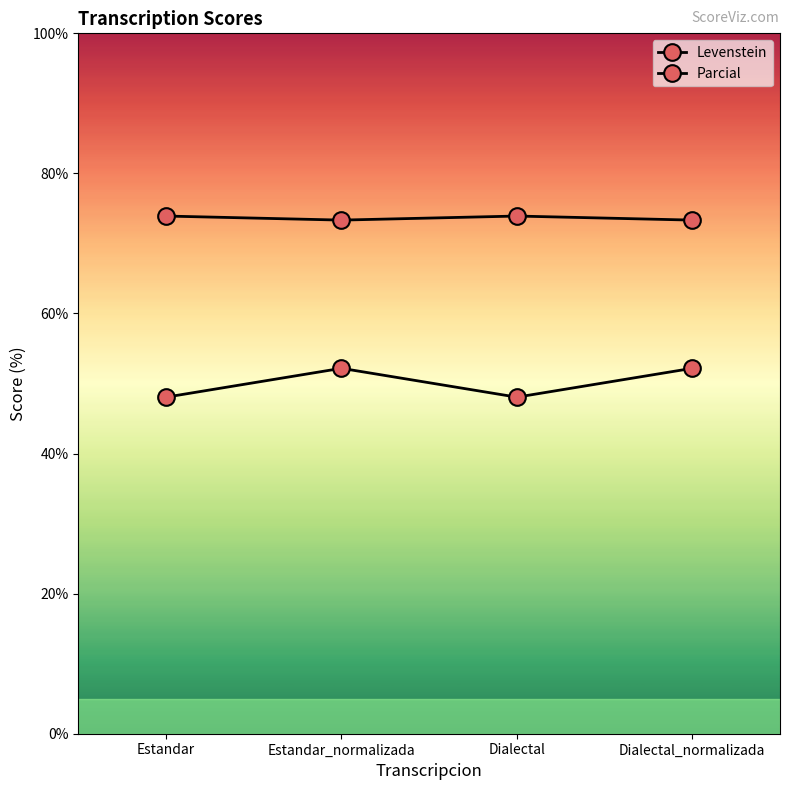

What is the total value across all series at Dialectal_normalizada?

125.5